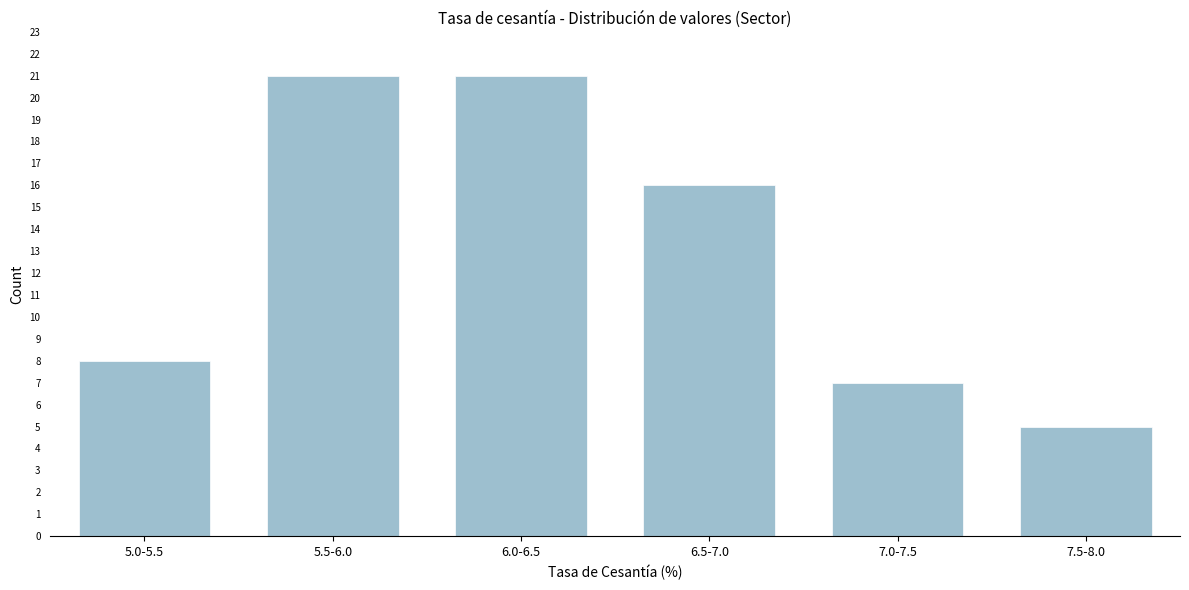

Reading left to right, what are all the values shown in this chart?

8	21	21	16	7	5